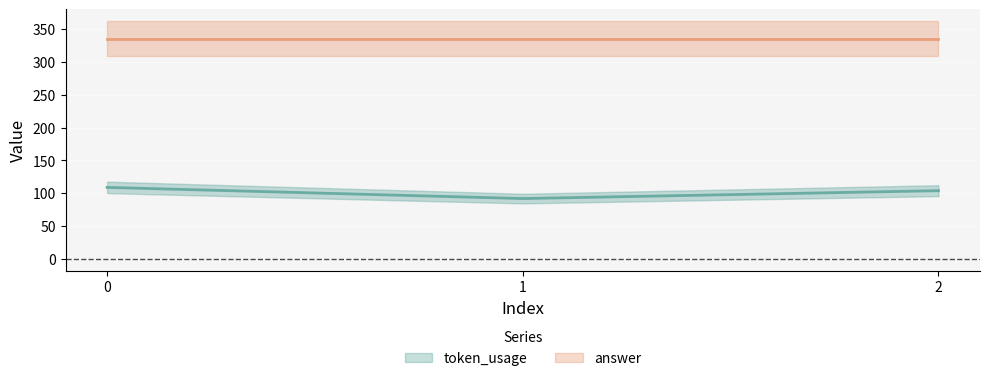

What is the ratio of the value at 0 to the value at 1?

1.2